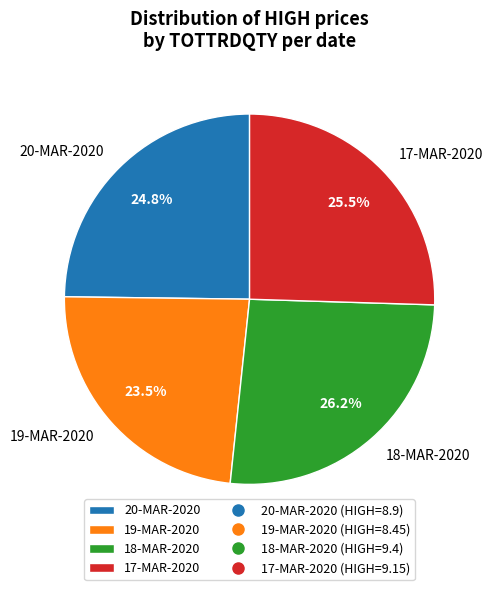

How many segments does this pie chart have?

4